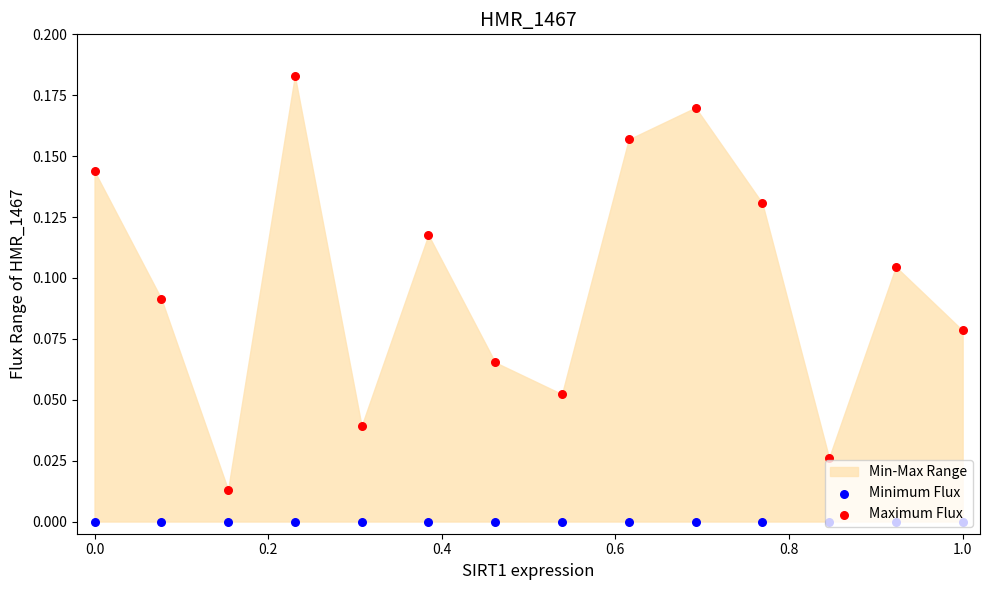

At how many categories does at least one series exceed 0?

14